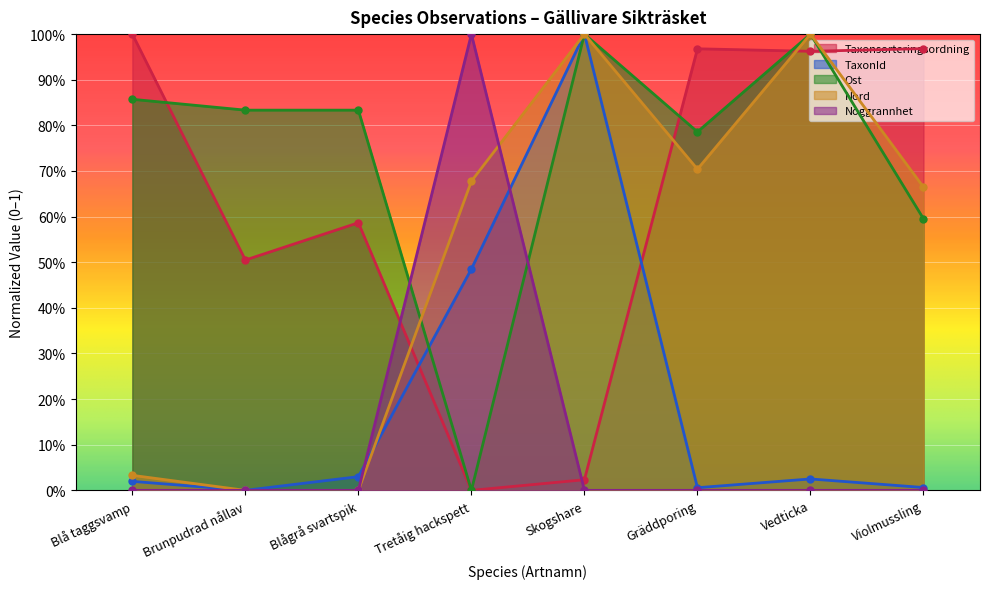

What is the difference between the maximum and second lowest values in the Ost series?

0.4